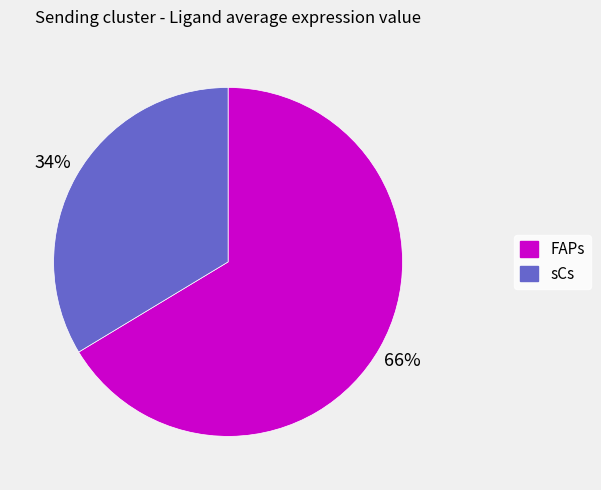

The FAPs slice represents 76% of the pie. True or false?

False